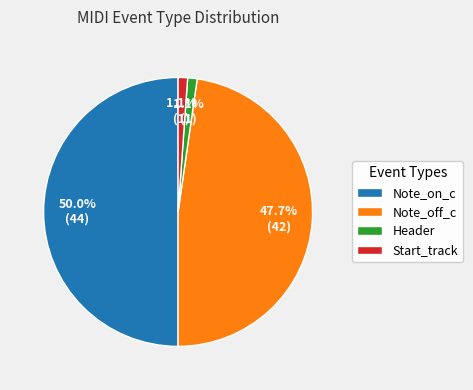

Does Start_track represent more than half of the total?

No